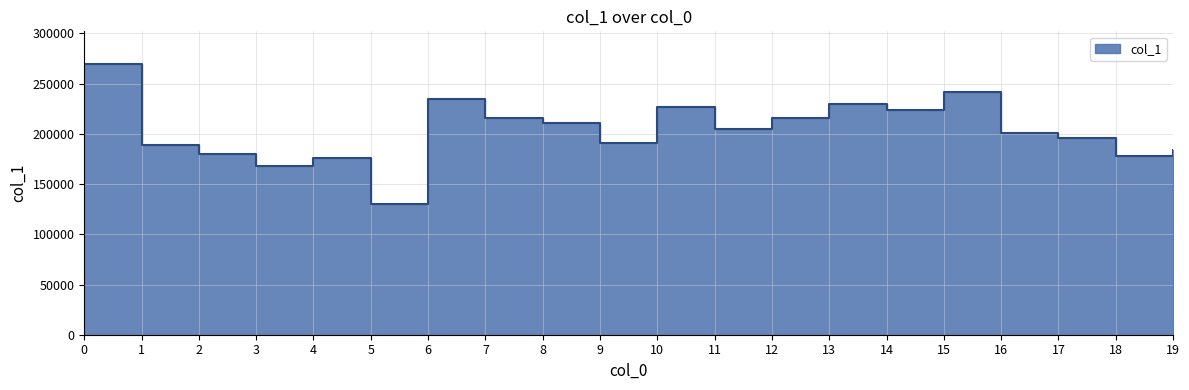

What is the change in value from 7 to 8?

-4332